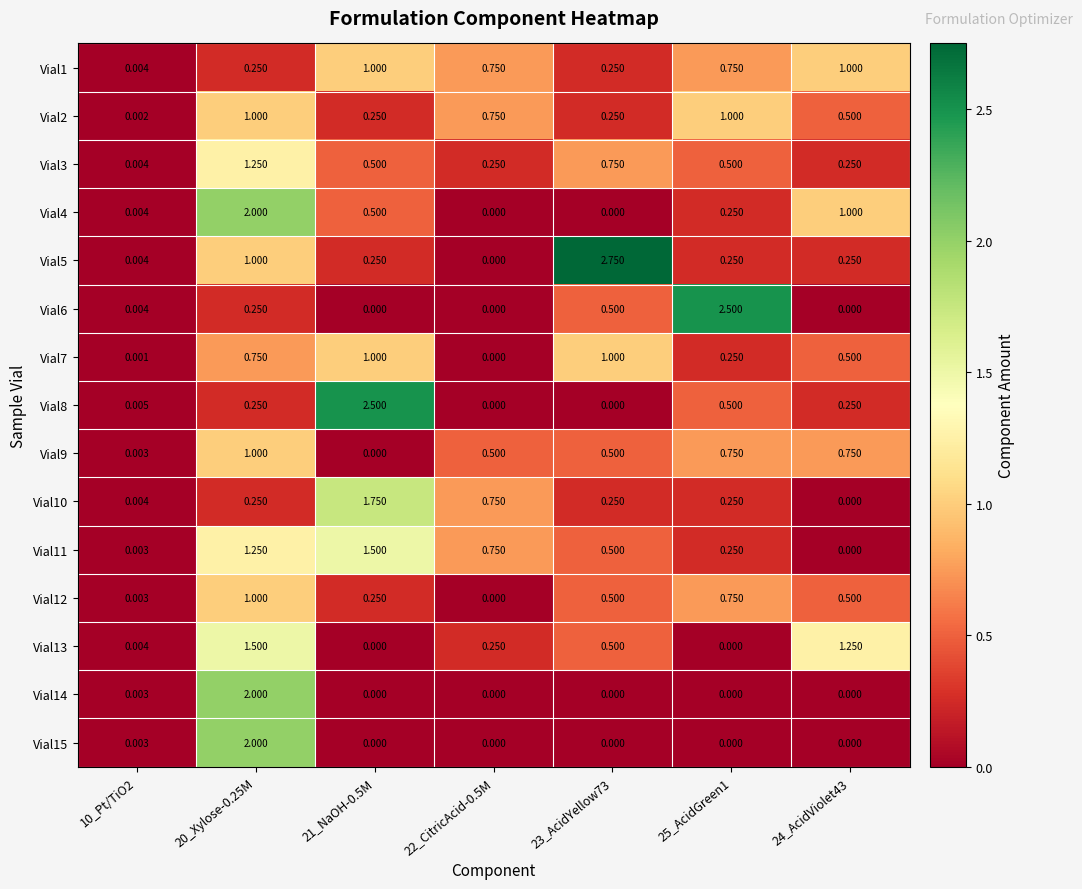

Is the value of Vial8 at 23_AcidYellow73 greater than the value of Vial12 at 21_NaOH-0.5M?

No